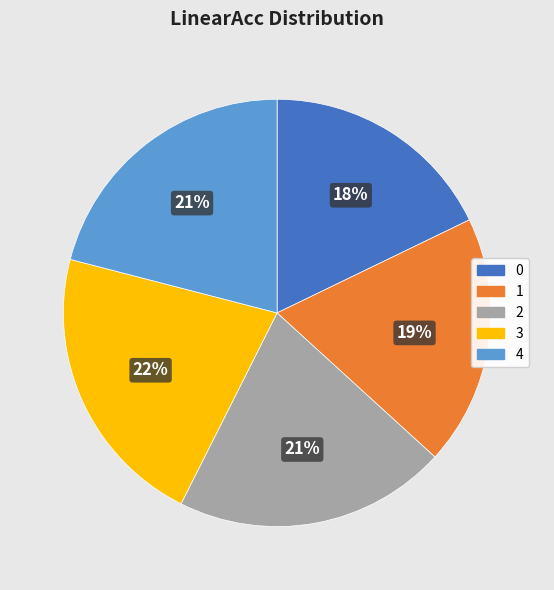

What percentage is the 0 slice, to the nearest percent?

18%